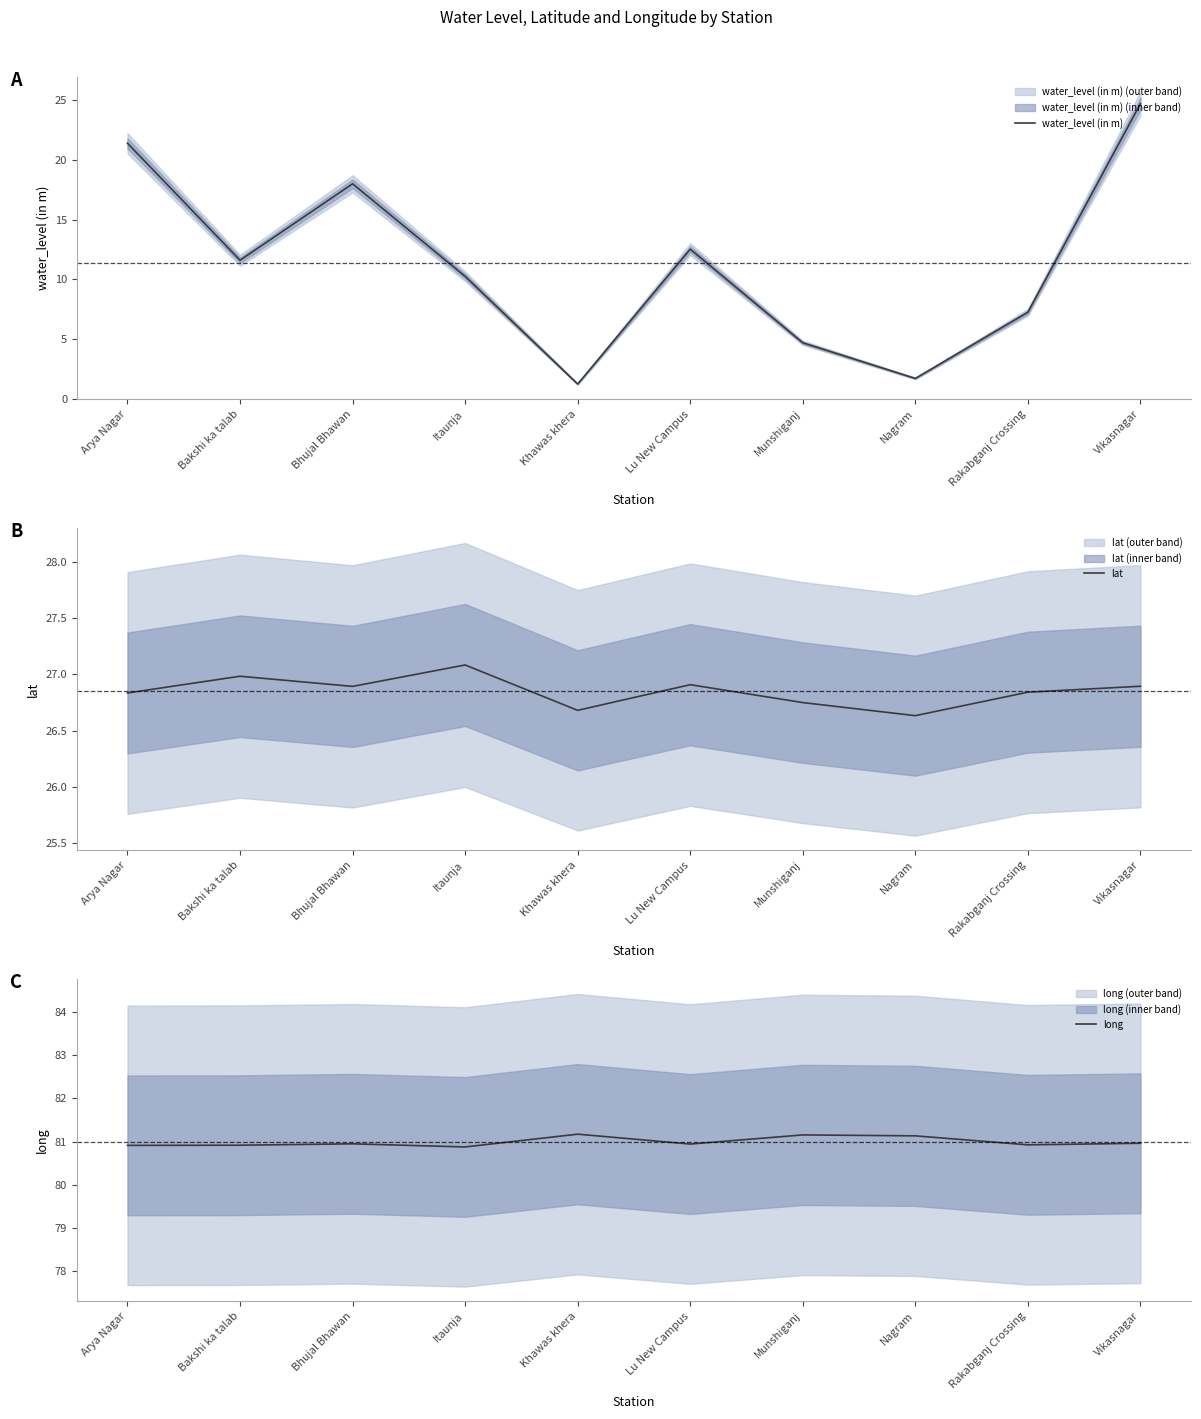

Does the chart display data point markers on the line(s)?

No